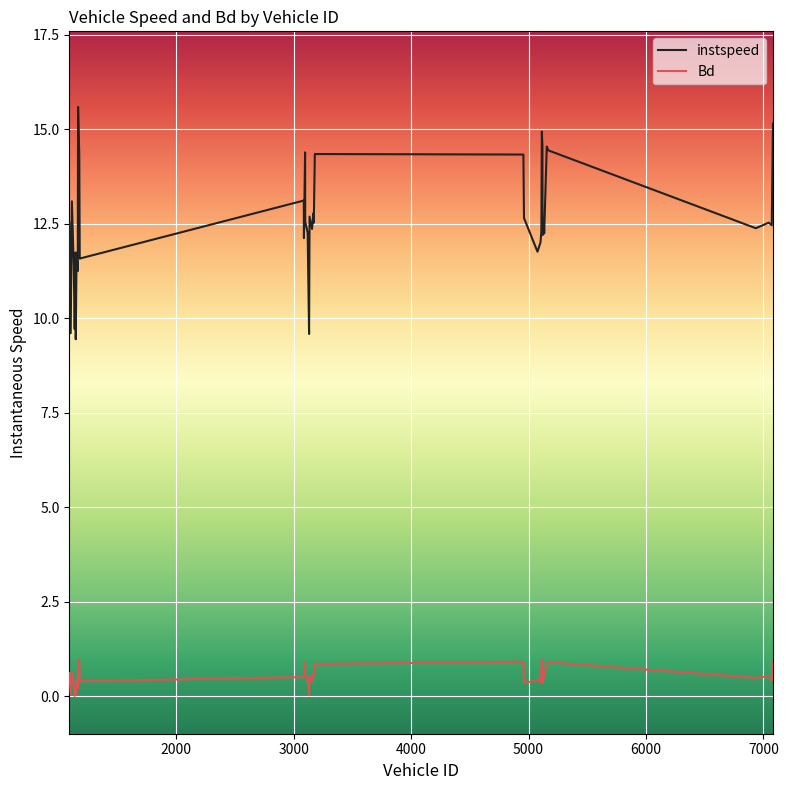

What is the difference between the maximum and minimum values in the instspeed series?

6.1